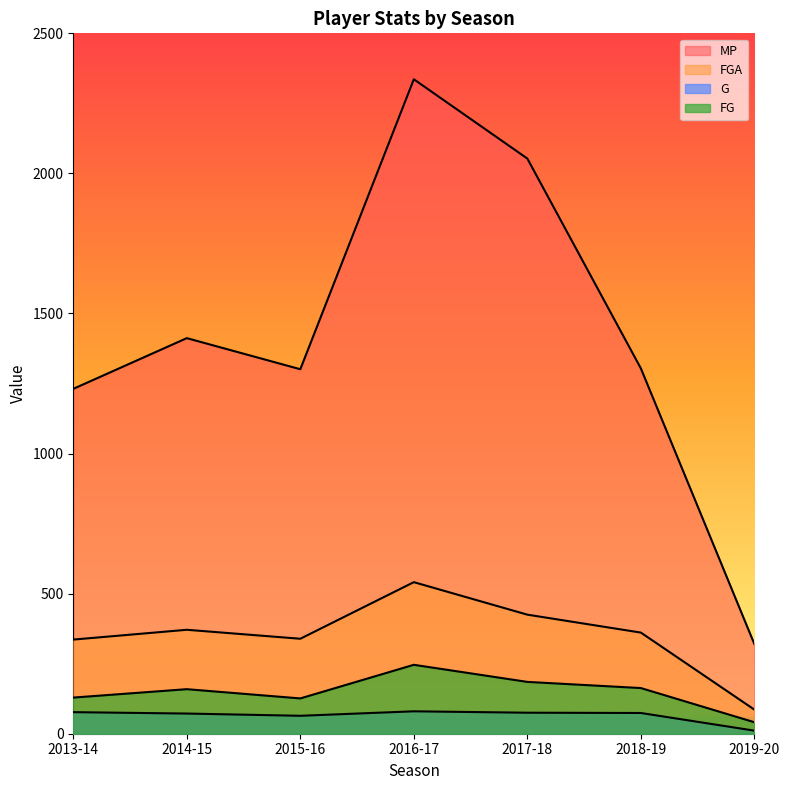

At how many categories does at least one series exceed 621?

6